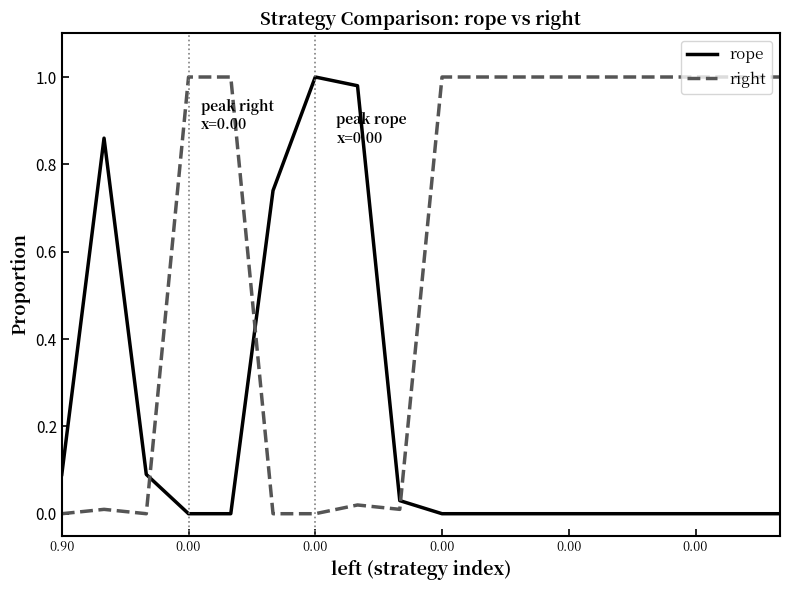

List the series in order of their overall mean, lowest first.

rope, right